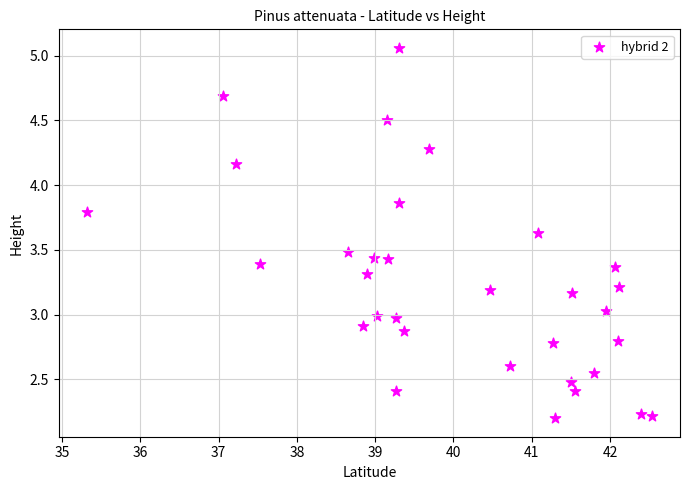

What is the range of X values (max minus min)?

7.2